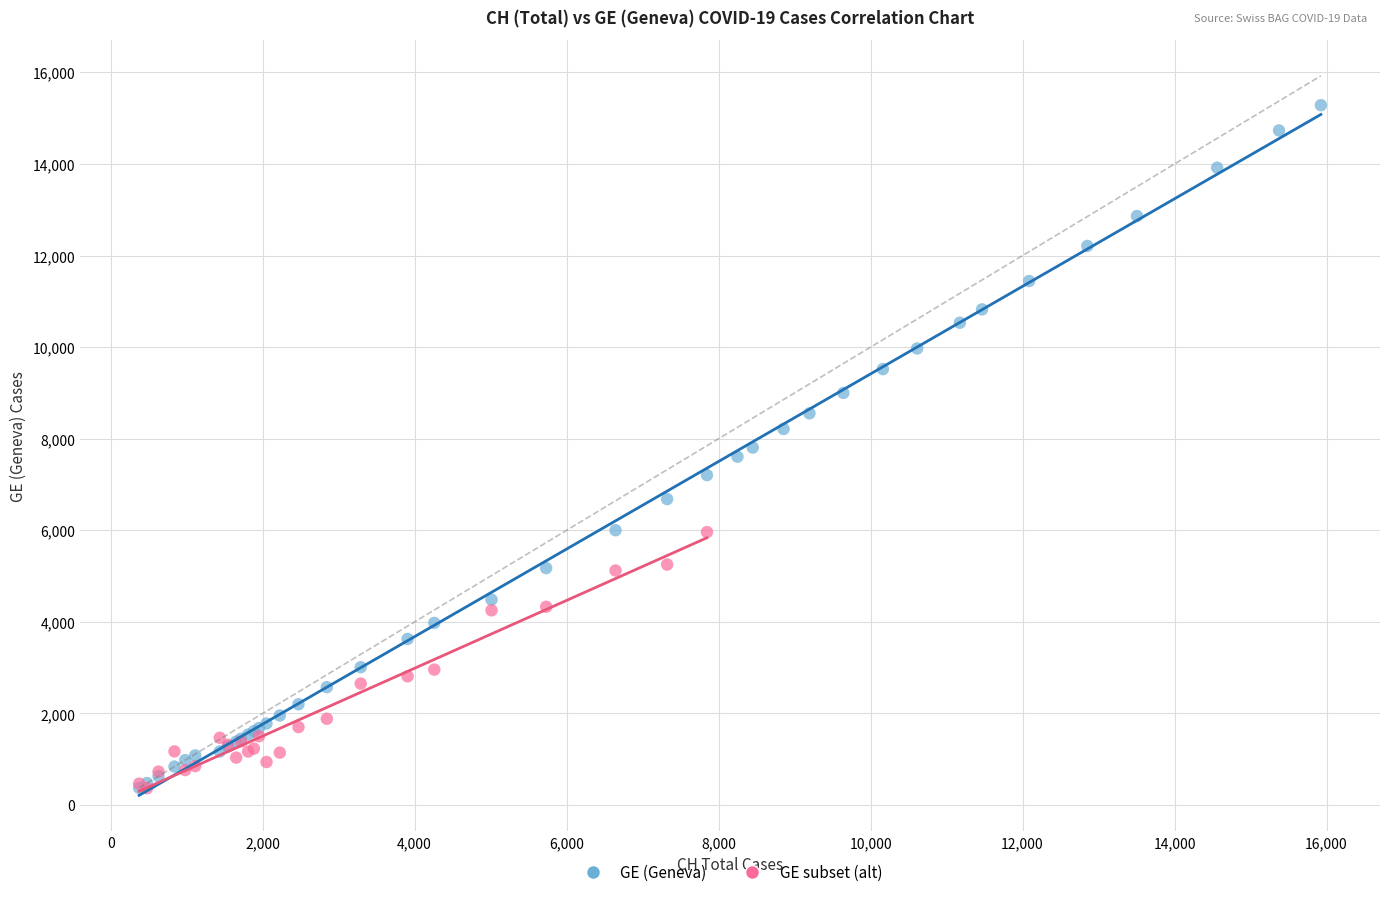

Which series contains the highest Y value?

GE (Geneva)